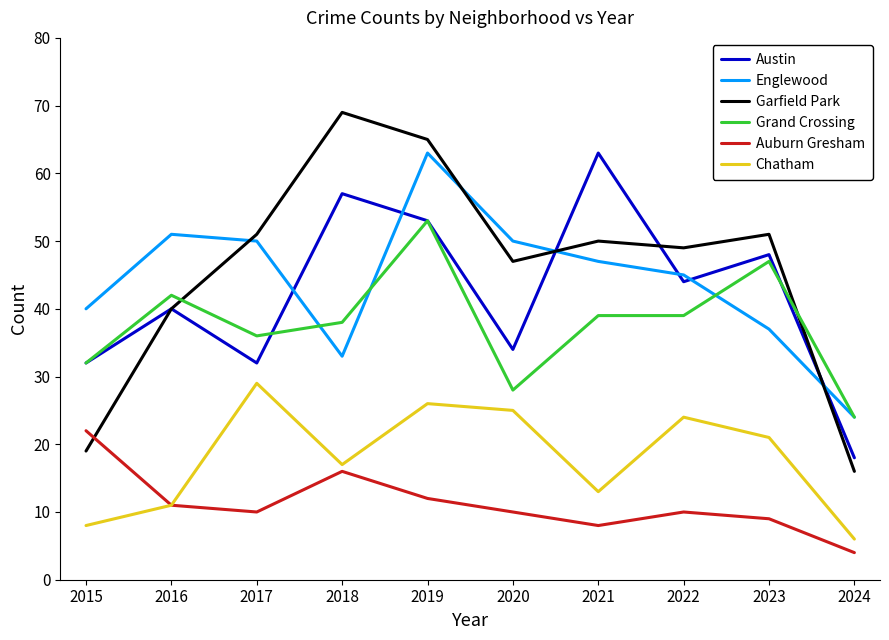

What is the total value across all series at 2019?

272